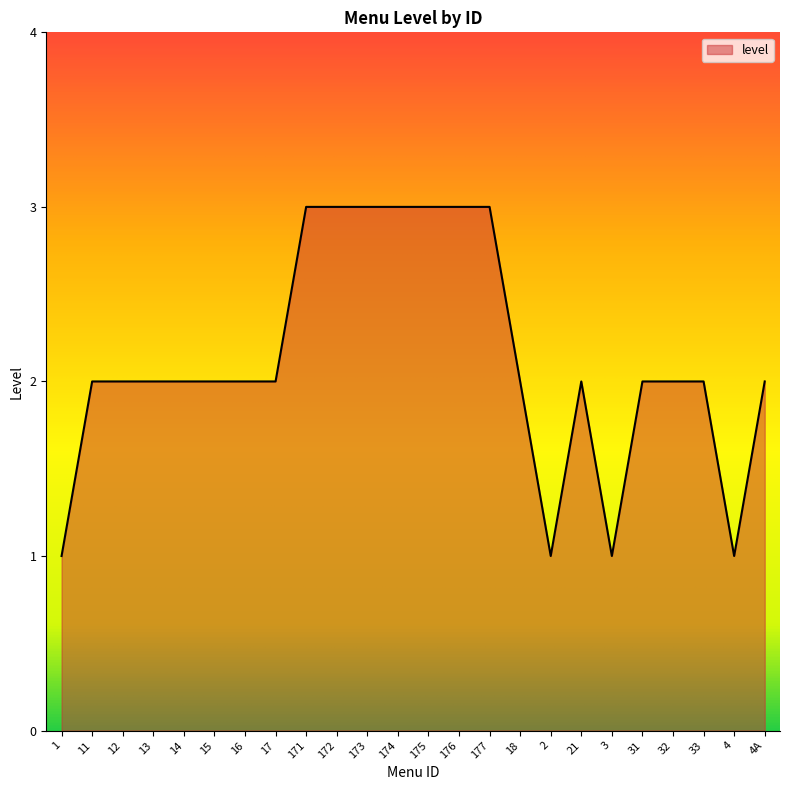

What is the change in value from 17 to 173?

+1